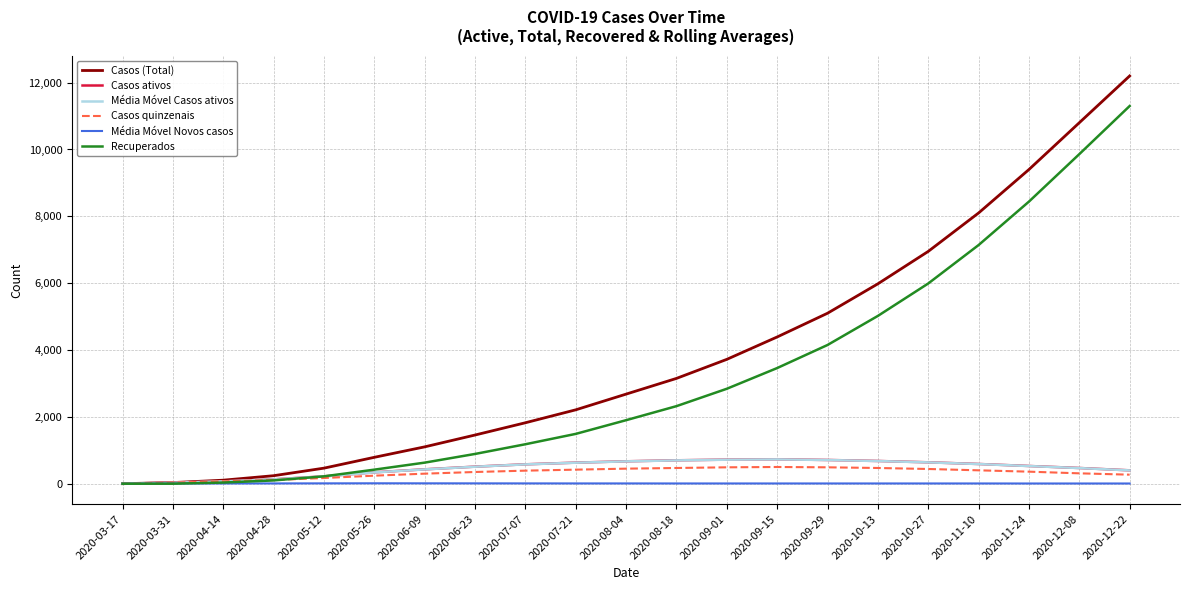

Which label corresponds to the largest value in the chart?

2020-12-22